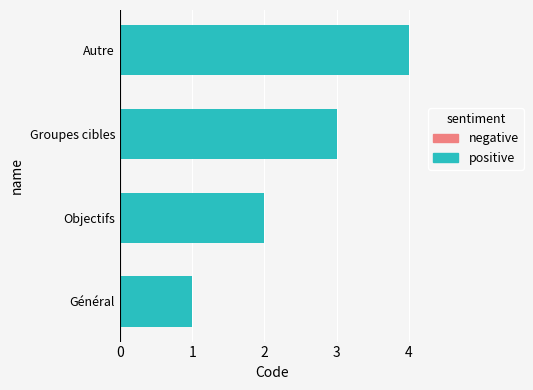

The chart shows a value of 2 at Groupes cibles. True or false?

False